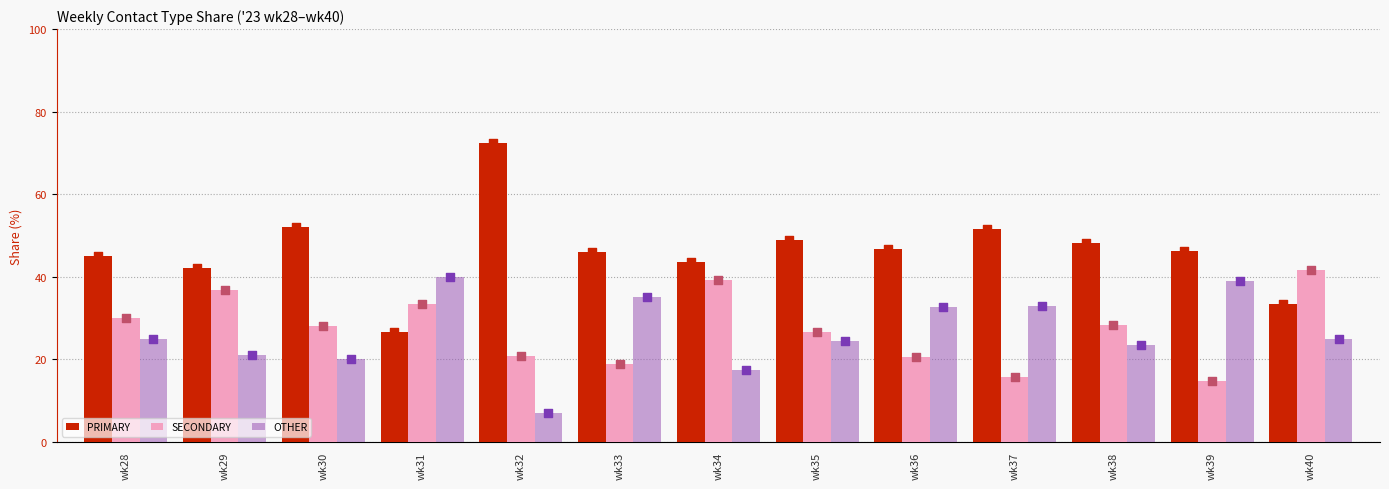

Is the value of SECONDARY at wk34 greater than the value of OTHER at wk33?

Yes